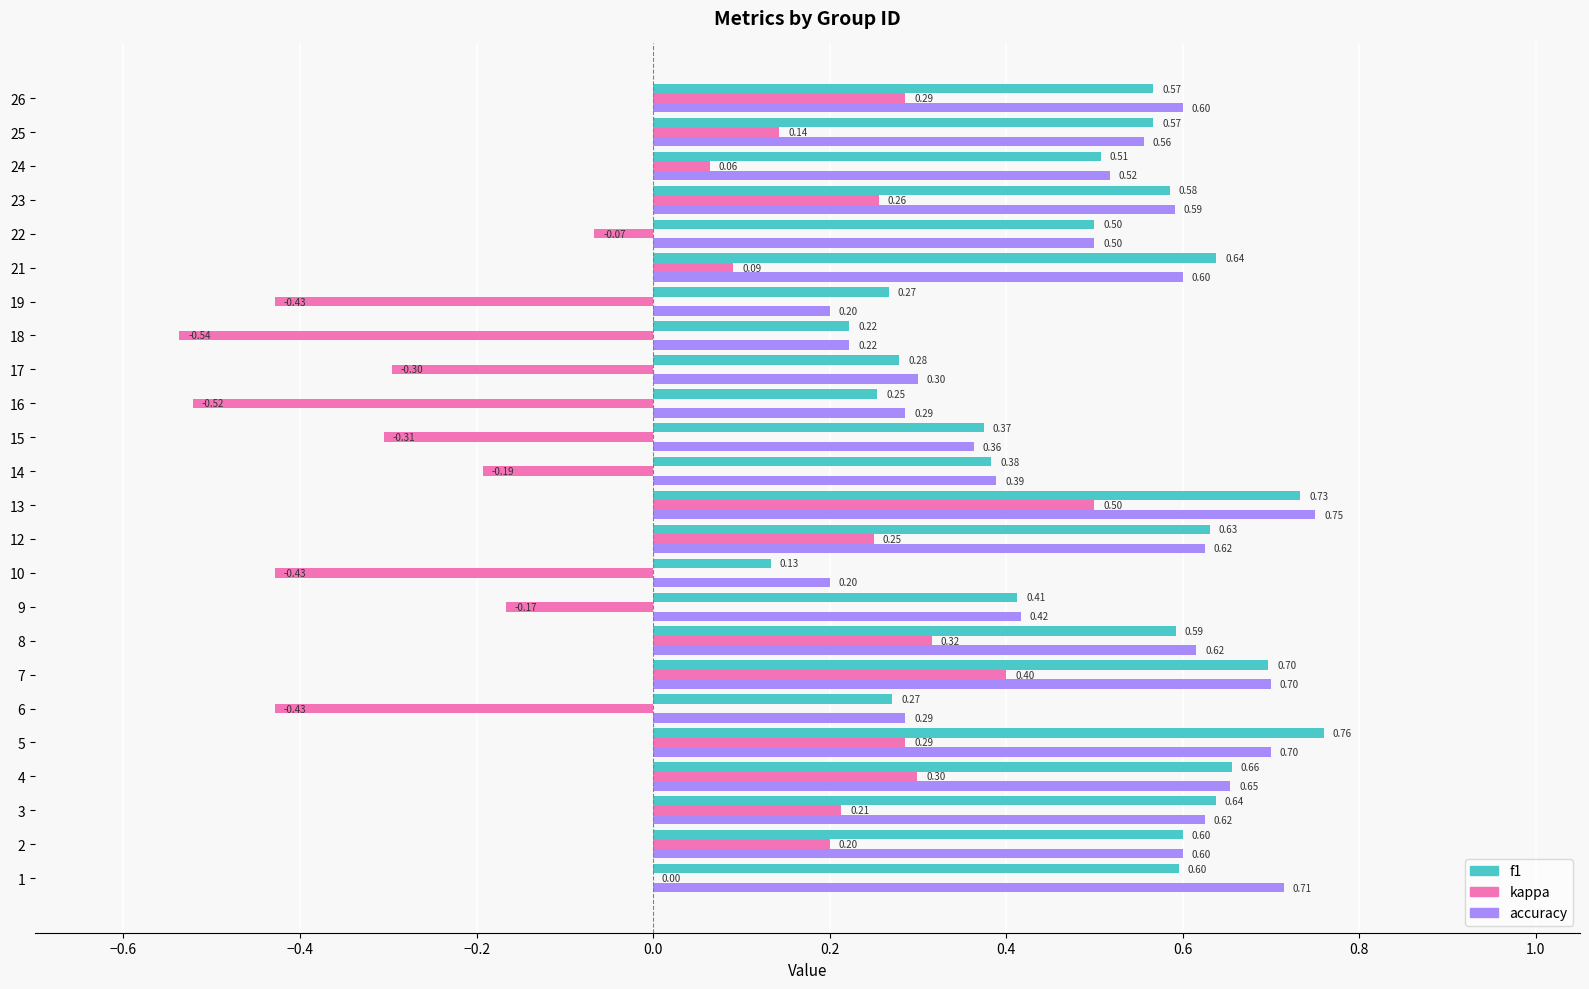

The kappa series shows -0.2 at 15. True or false?

False